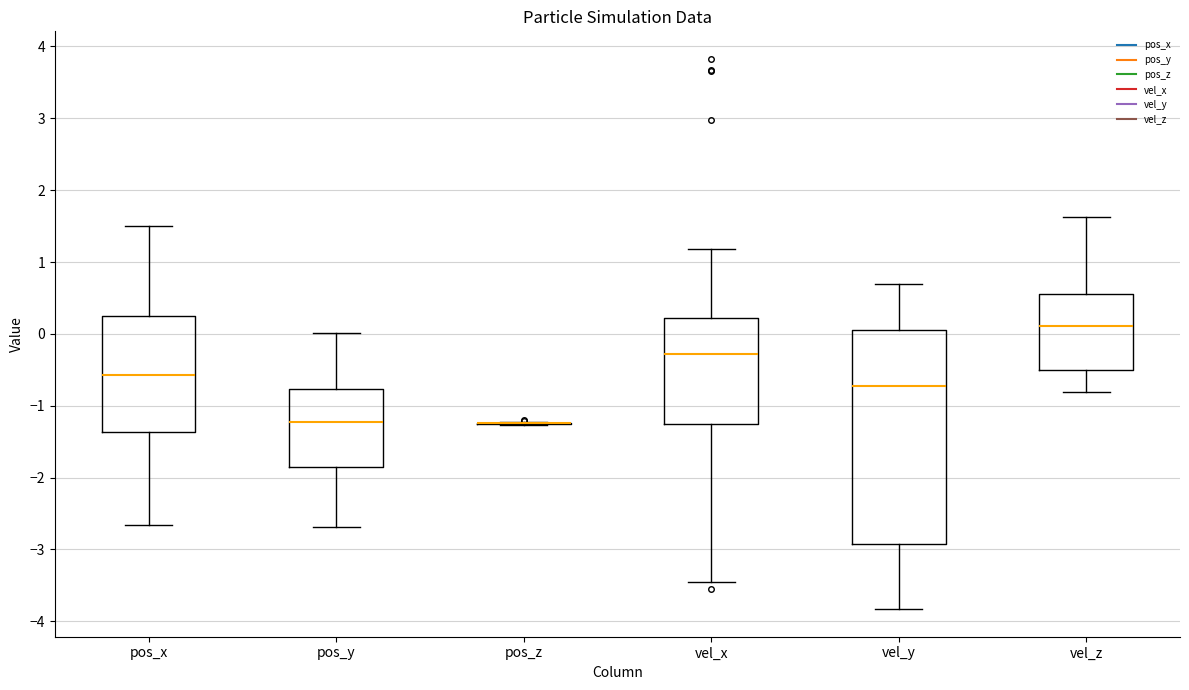

Reading left to right, transcribe this box plot: for each box, give where its median line is, the range the box spans, and where its two whiskers end, as read against the y-axis. The values are not printed on the chart, so give them approximately, as read against the axis.

pos_x: median -0.6, box -1.4 to 0.3, whiskers -2.7 to 1.5
pos_y: median -1.2, box -1.8 to -0.8, whiskers -2.7 to 0.0
pos_z: box collapsed to a line at -1.2, whiskers -1.3 to -1.2
vel_x: median -0.3, box -1.3 to 0.2, whiskers -3.4 to 1.2
vel_y: median -0.7, box -2.9 to 0.1, whiskers -3.8 to 0.7
vel_z: median 0.1, box -0.5 to 0.6, whiskers -0.8 to 1.6